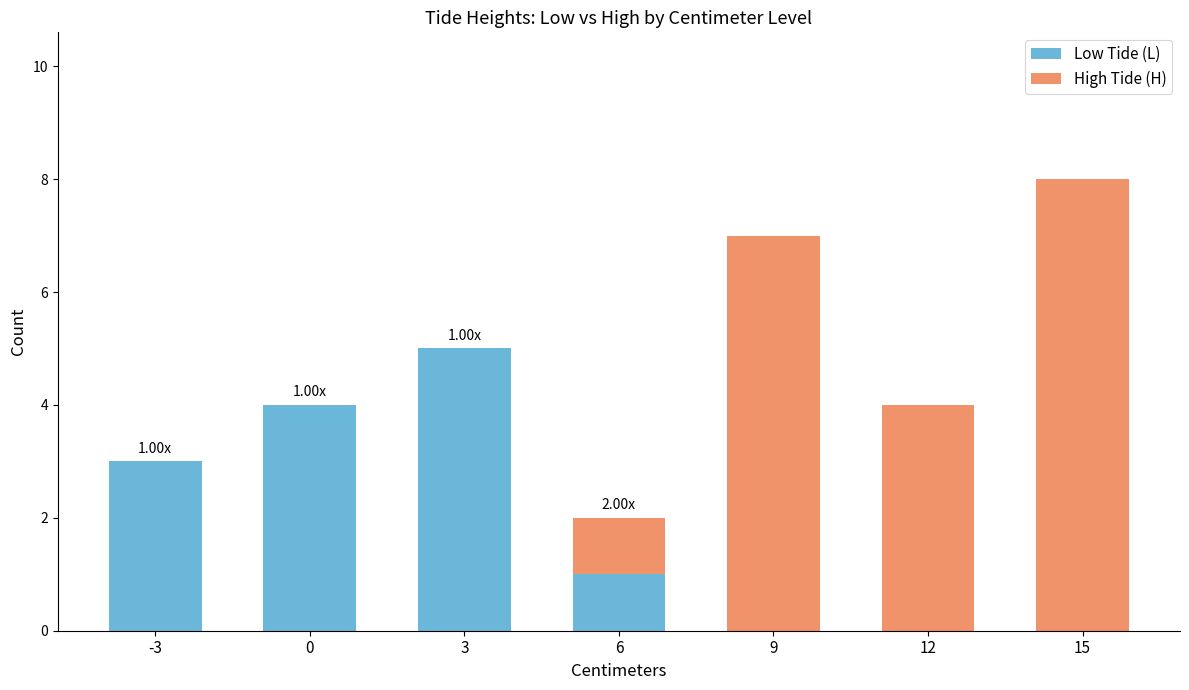

What are all the series names shown in the legend?

Low Tide (L), High Tide (H)